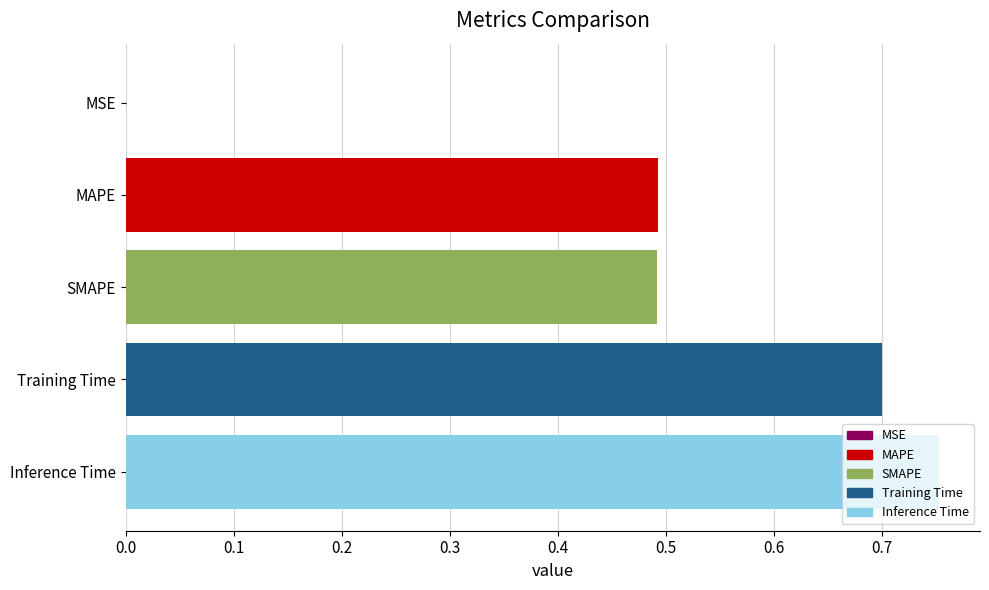

Between Training Time and Inference Time, which is larger?

Inference Time